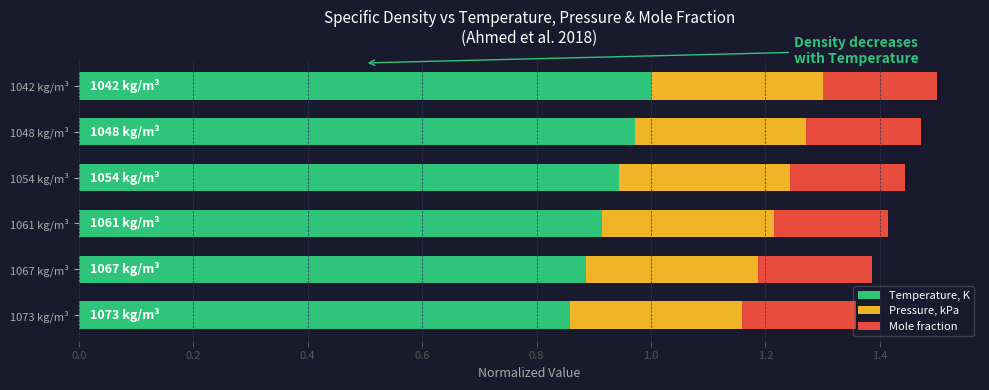

What is the total value across all series at 1067 kg/m³?

1.4